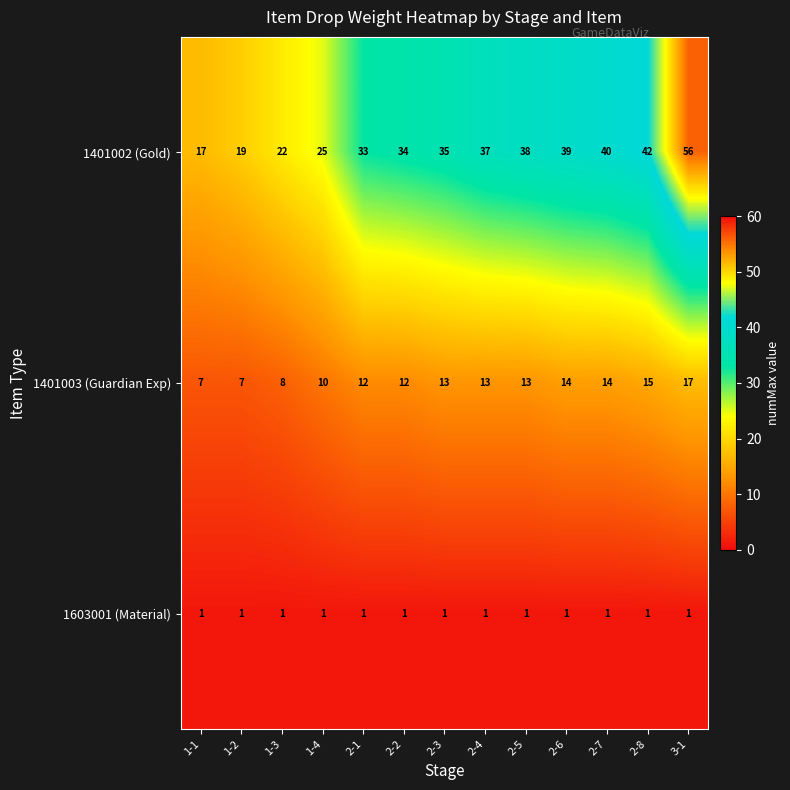

What is the total value across all series at 1-3?

31